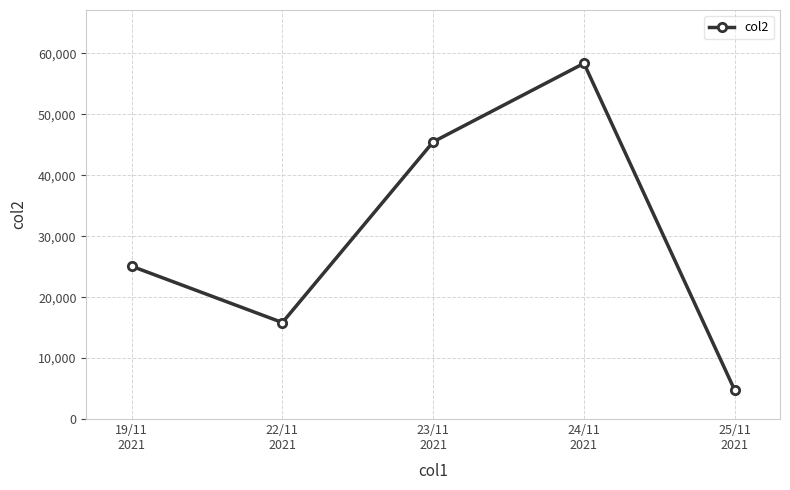

The chart shows a value of 22340 at 23/11
2021. True or false?

False